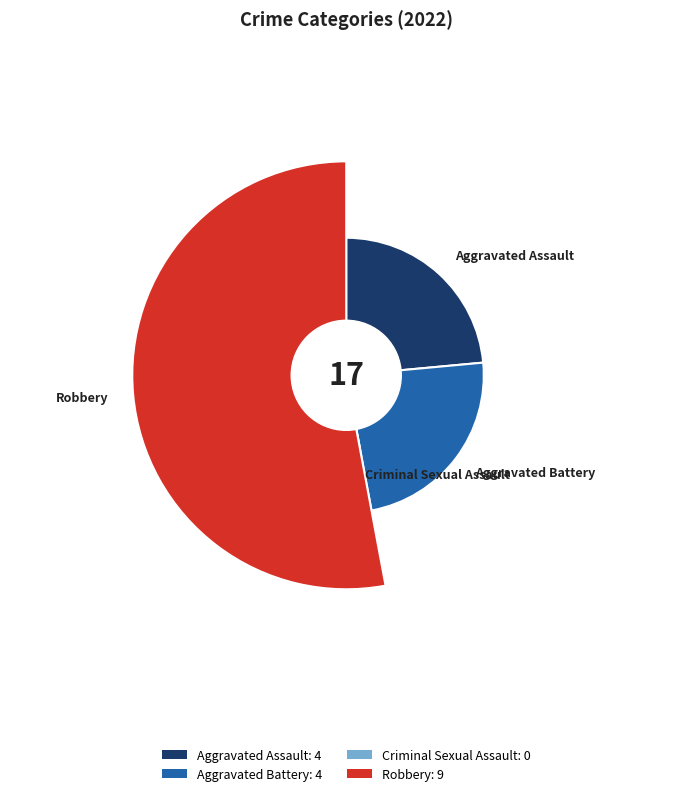

Which slice is the largest?

Robbery